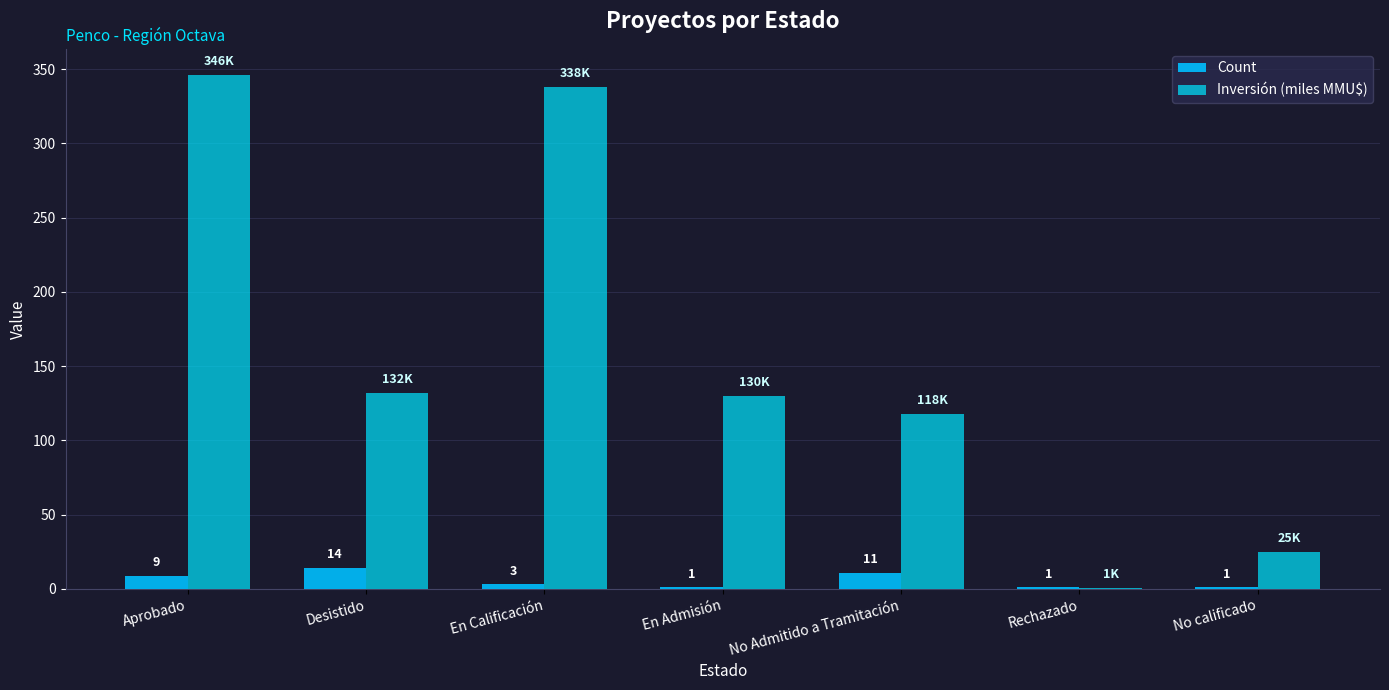

What is the difference between the maximum and second lowest values in the Inversión (miles MMU$) series?

321.3